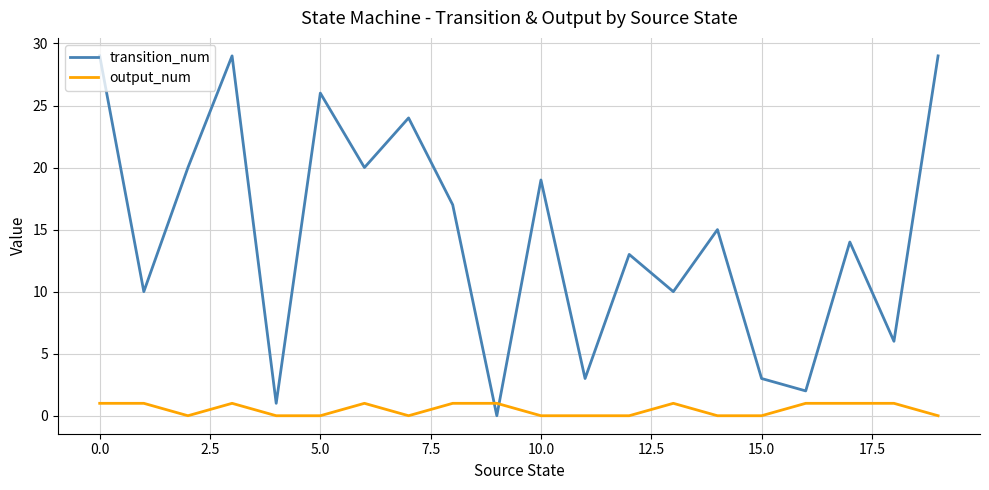

What are all the series names shown in the legend?

transition_num, output_num